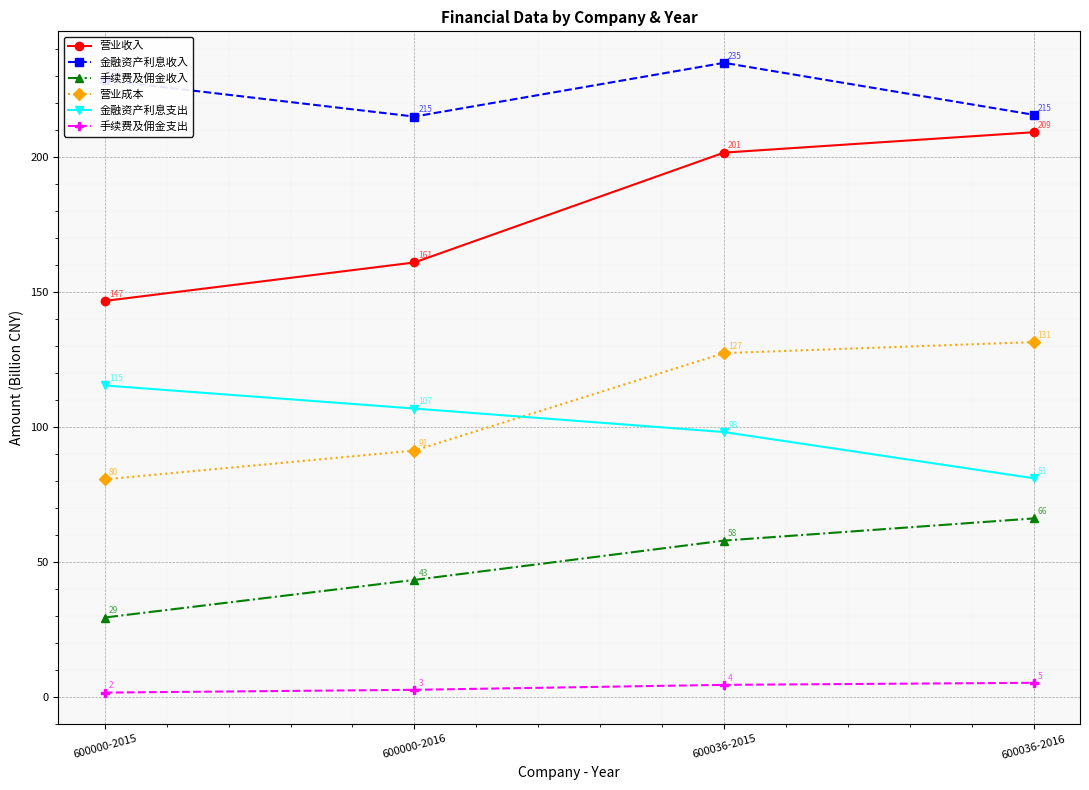

True or false: 营业收入 has more than 2 points higher than both neighbors.

False